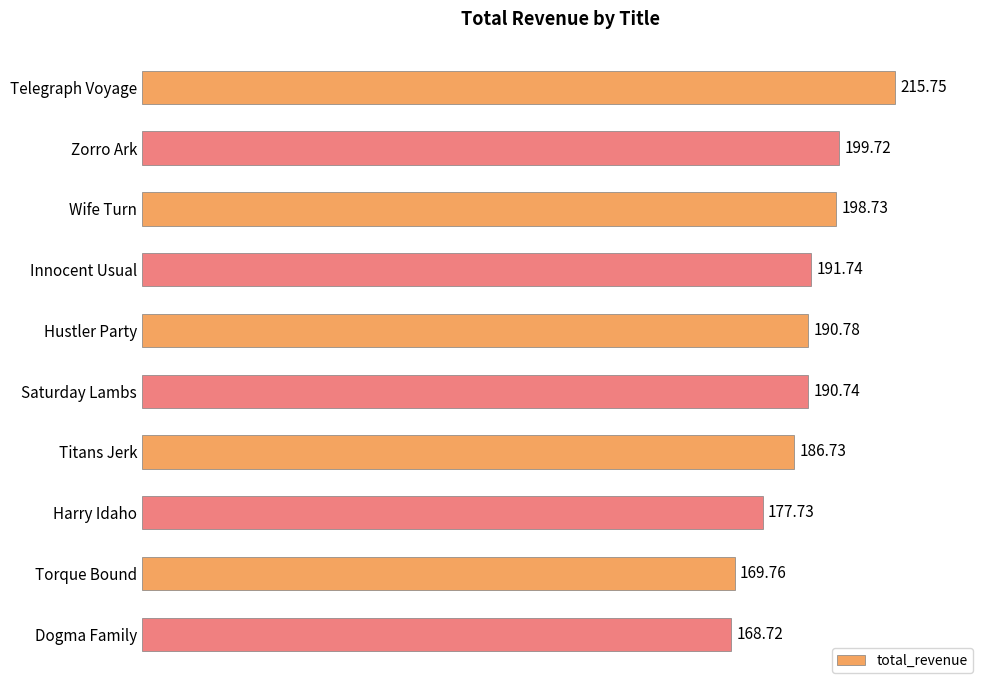

What is the difference between the second highest and second lowest values?

30.0